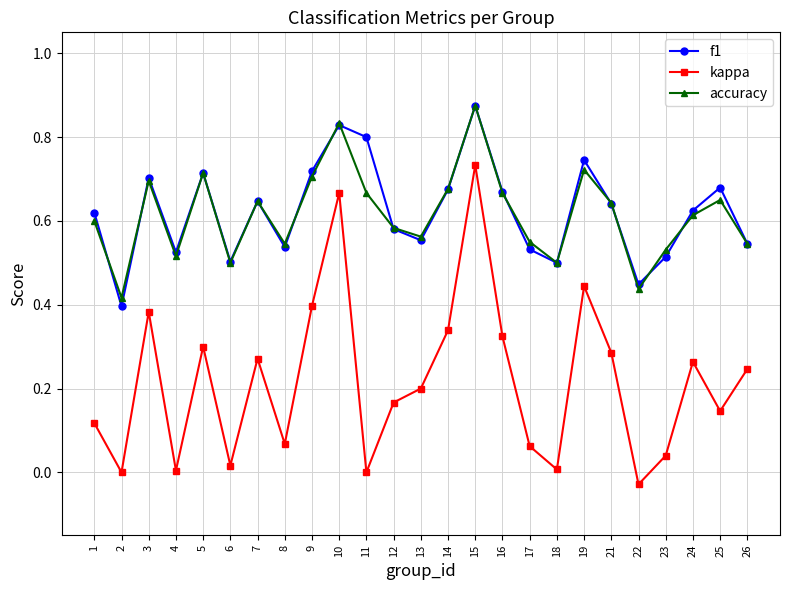

True or false: accuracy and kappa intersect in this chart.

False